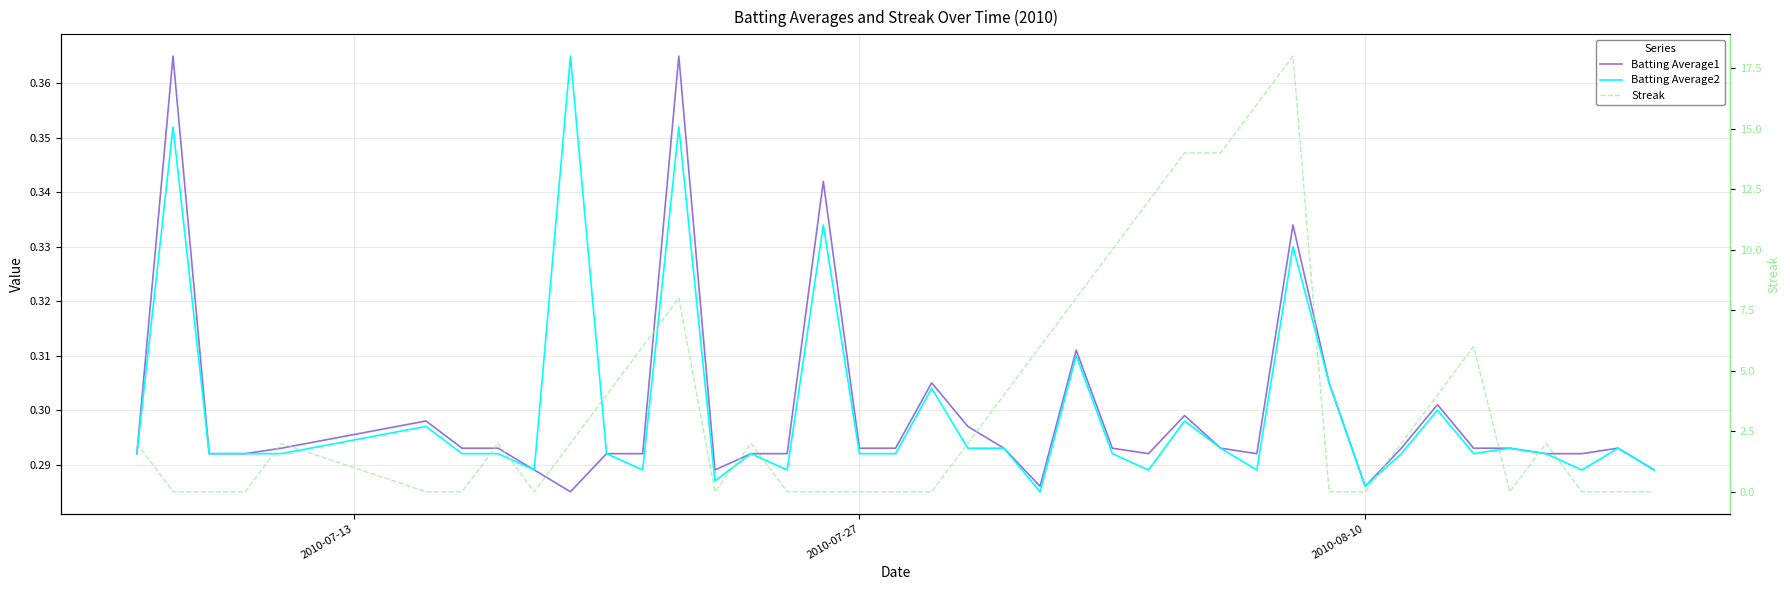

How many interior local valleys does the Streak series have?

3